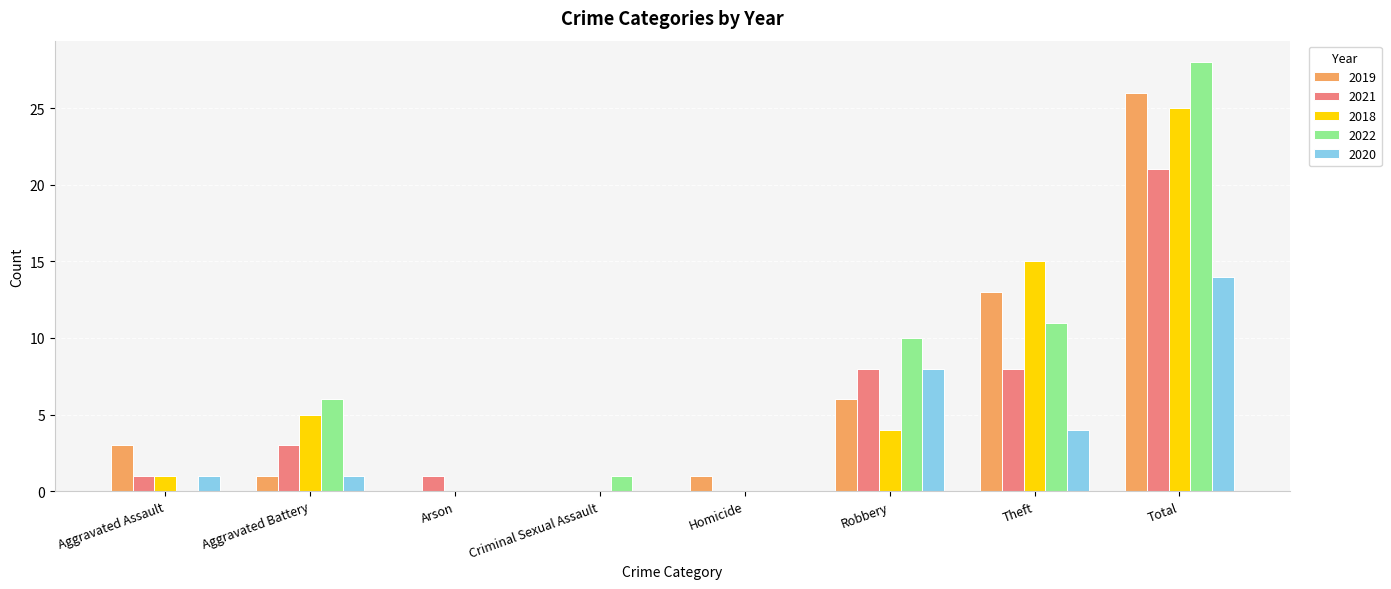

What is the difference between the 2022 values at Arson and Robbery?

10